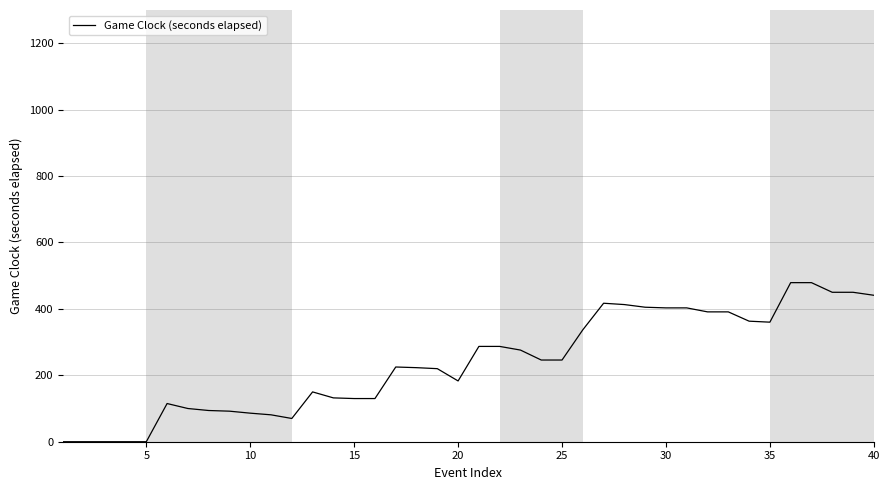

What is the difference between the maximum and minimum values?

479